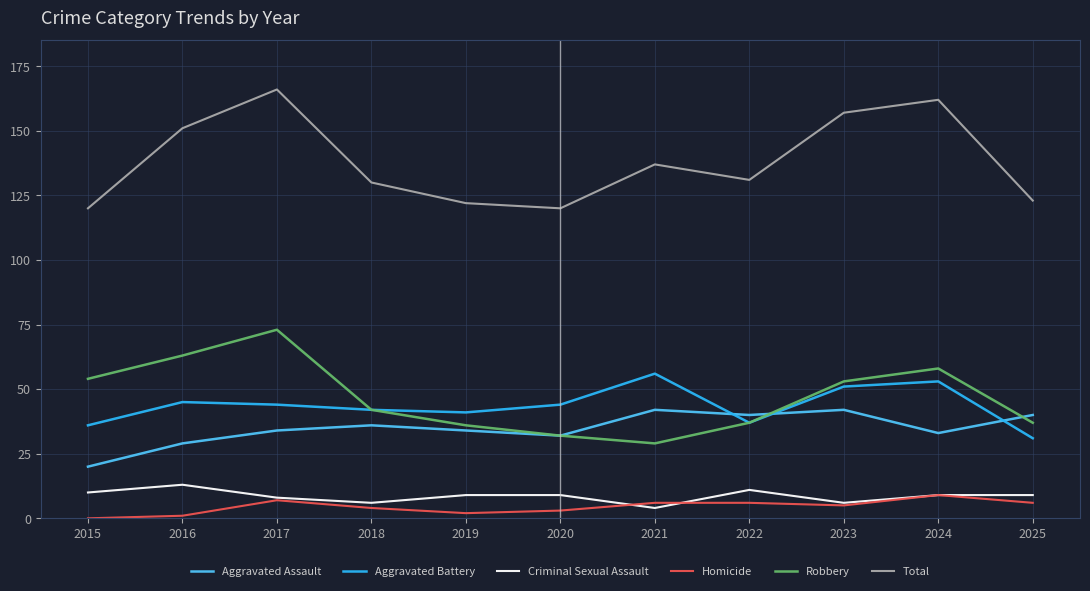

What is the sum of all Homicide values?

49